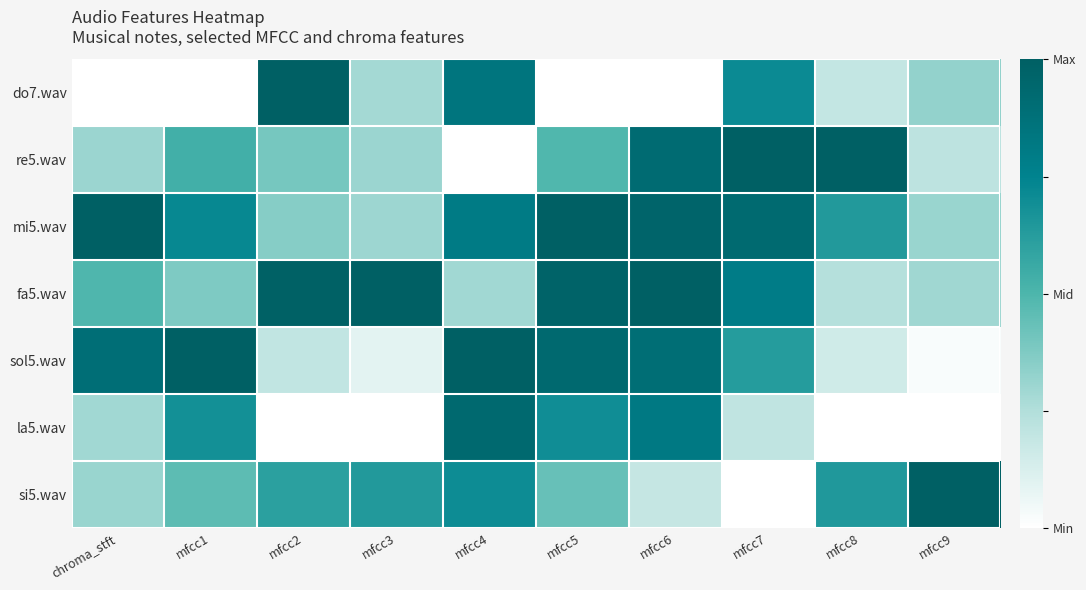

Between mfcc2 and chroma_stft, which is larger?

mfcc2